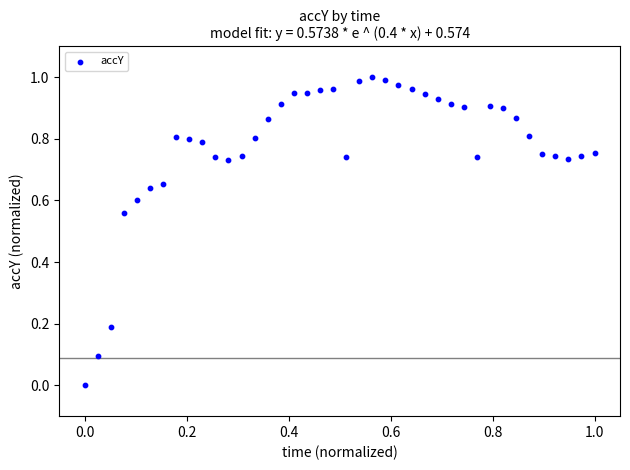

How many points are shown in the scatter plot?

40